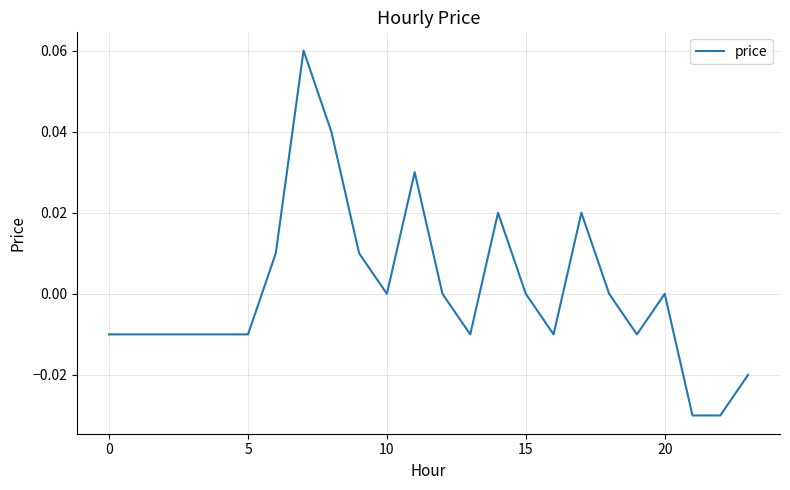

Is this an area chart (filled region under the line)?

No